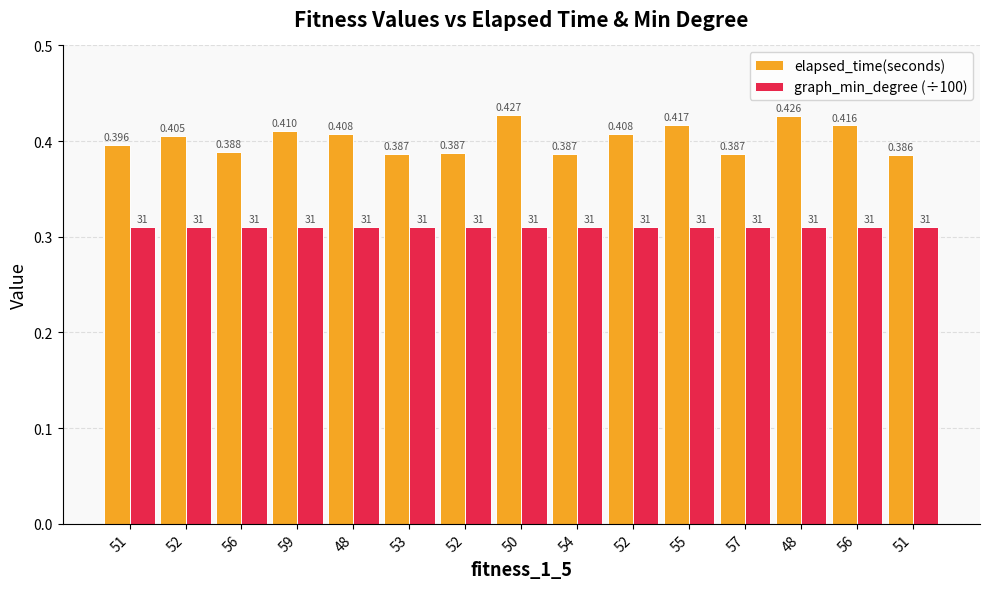

Rank the series by their maximum value, from lowest to highest.

graph_min_degree (÷100), elapsed_time(seconds)